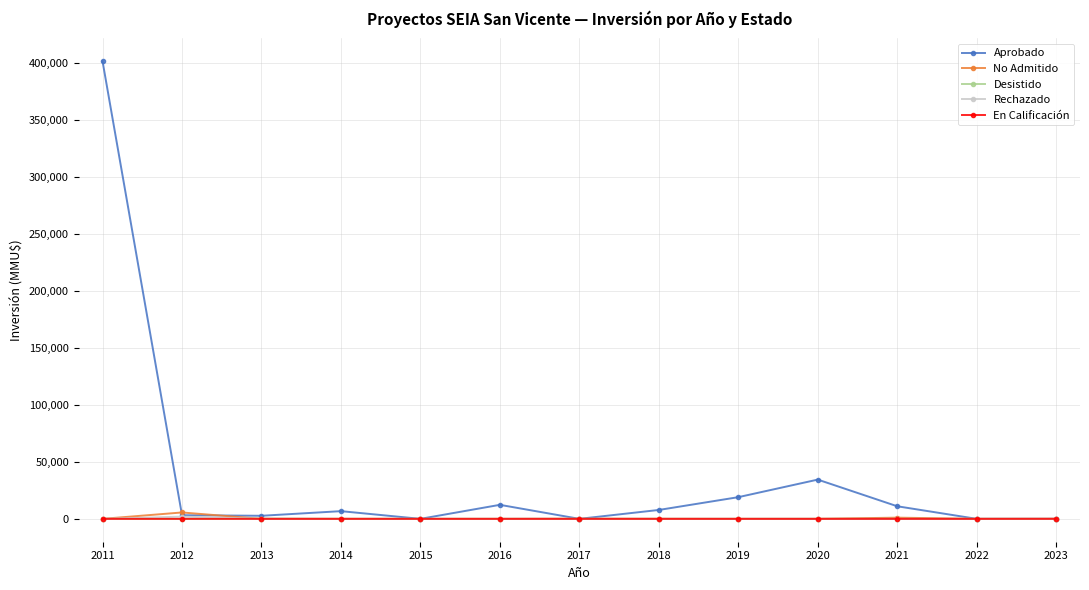

True or false: Desistido has more than 0 interior local peaks.

True